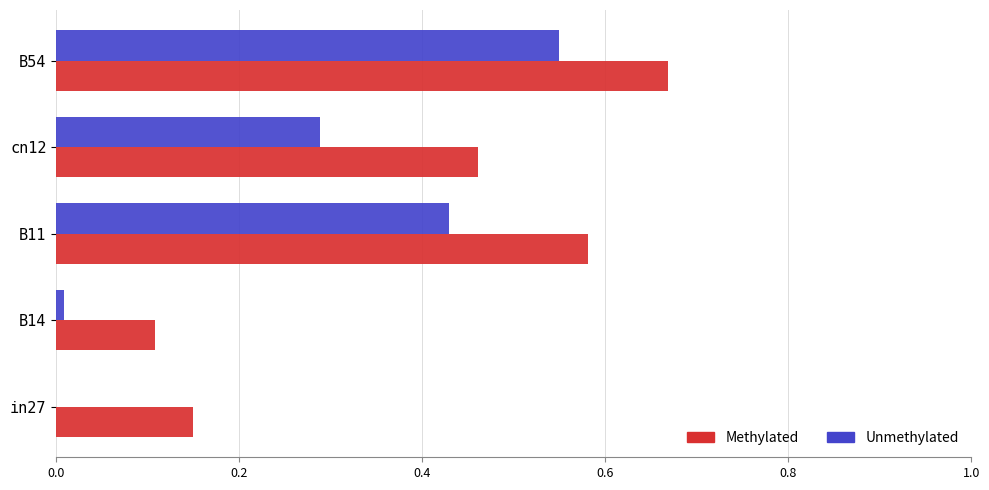

At which category is the sum across all series the highest?

B54